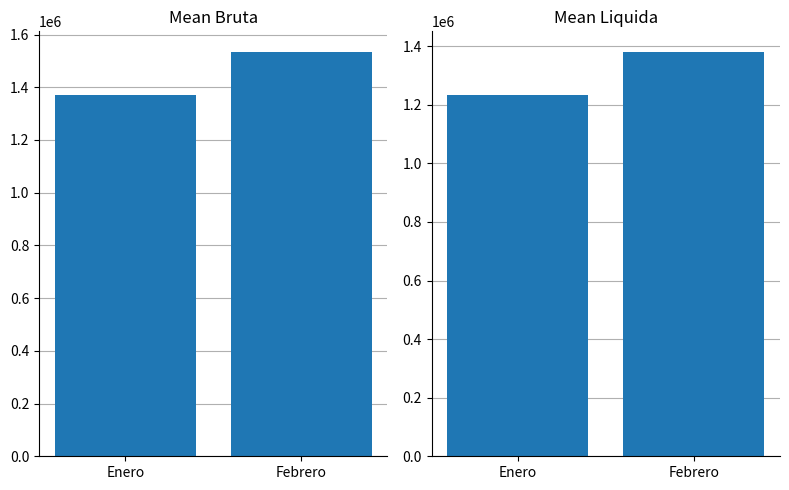

What position from the left is Febrero?

2